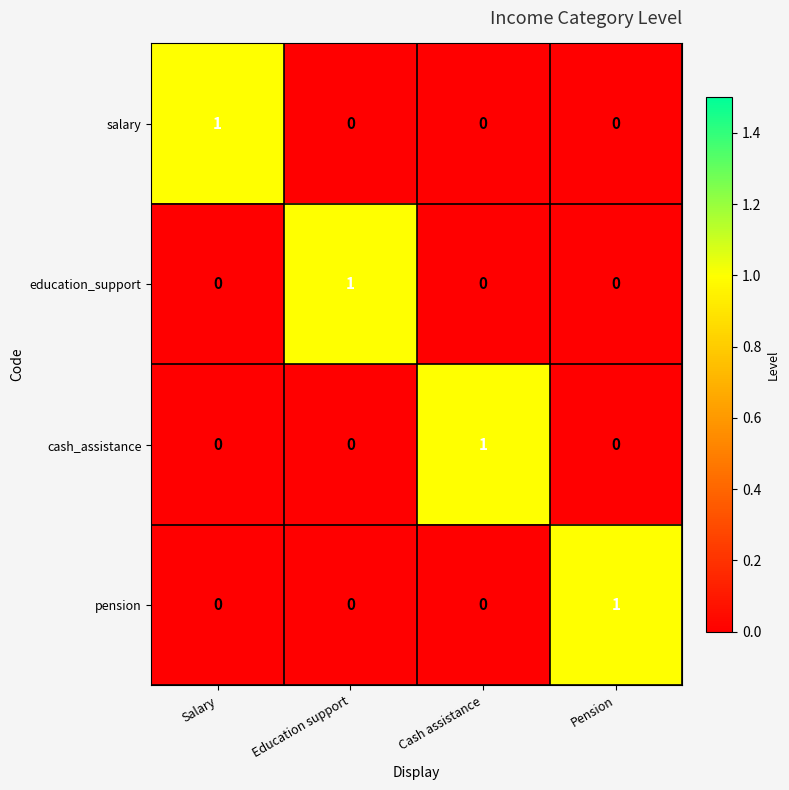

Count the salary values in the range 0 to 1.

4